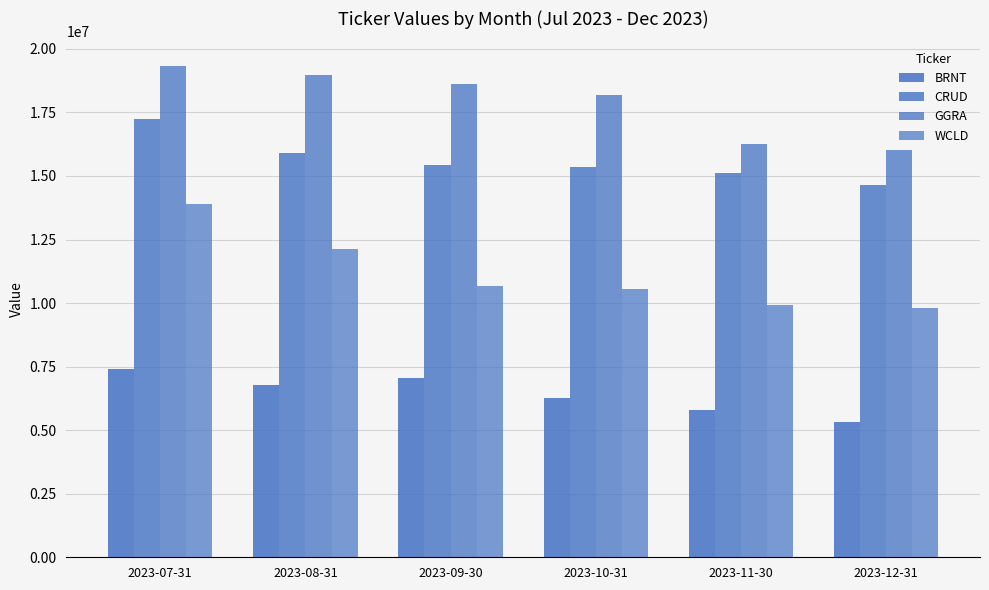

At which category is the sum across all series the highest?

2023-07-31